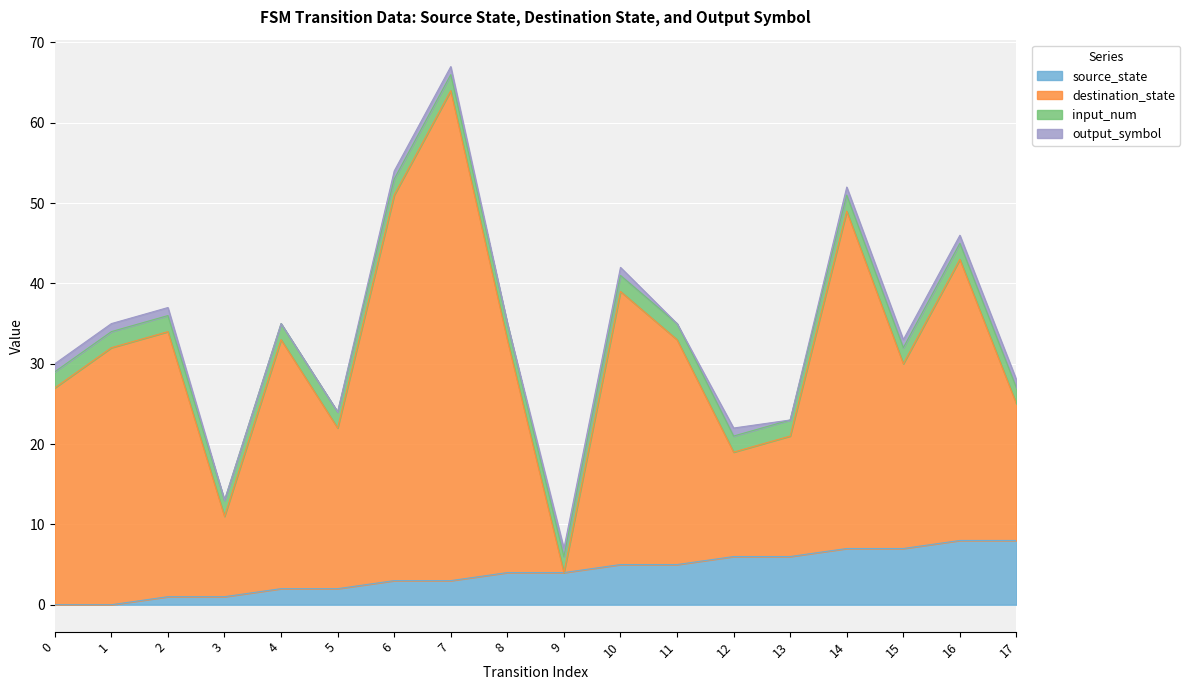

What is the total value across all series at 1?

35